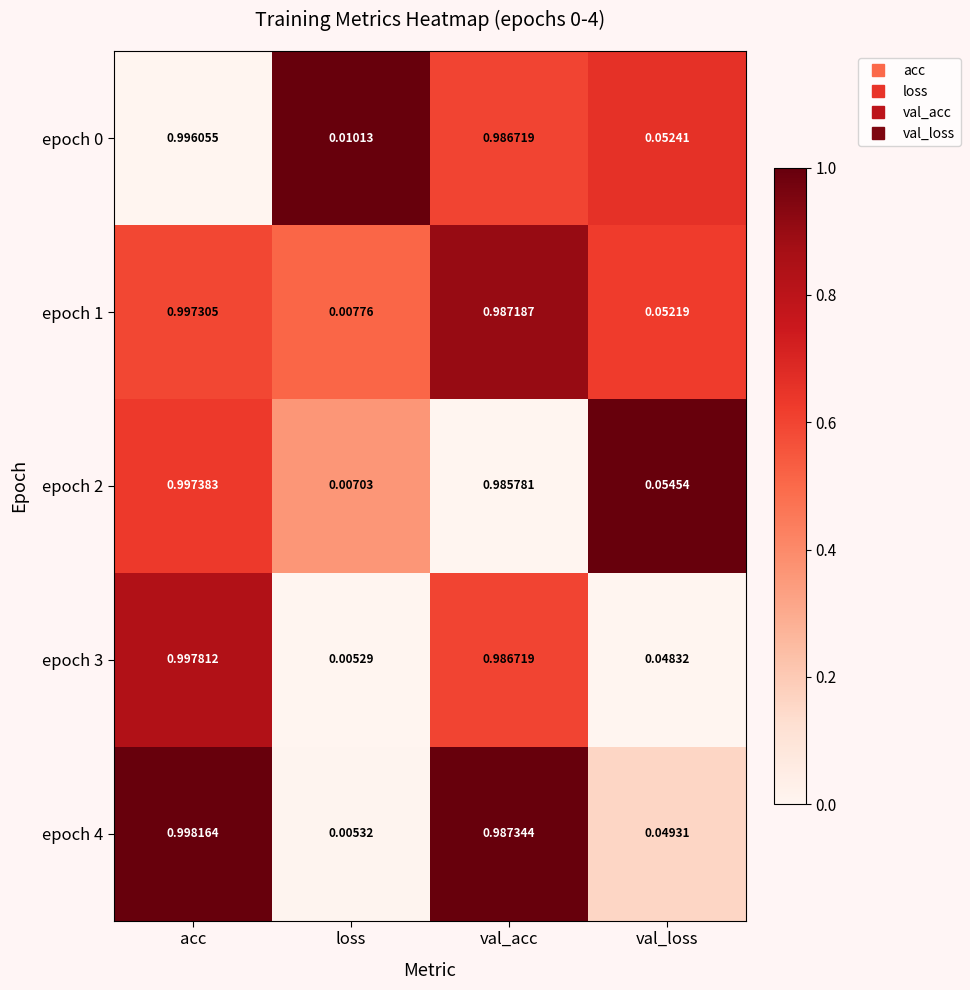

At which category is the sum across all series the highest?

acc